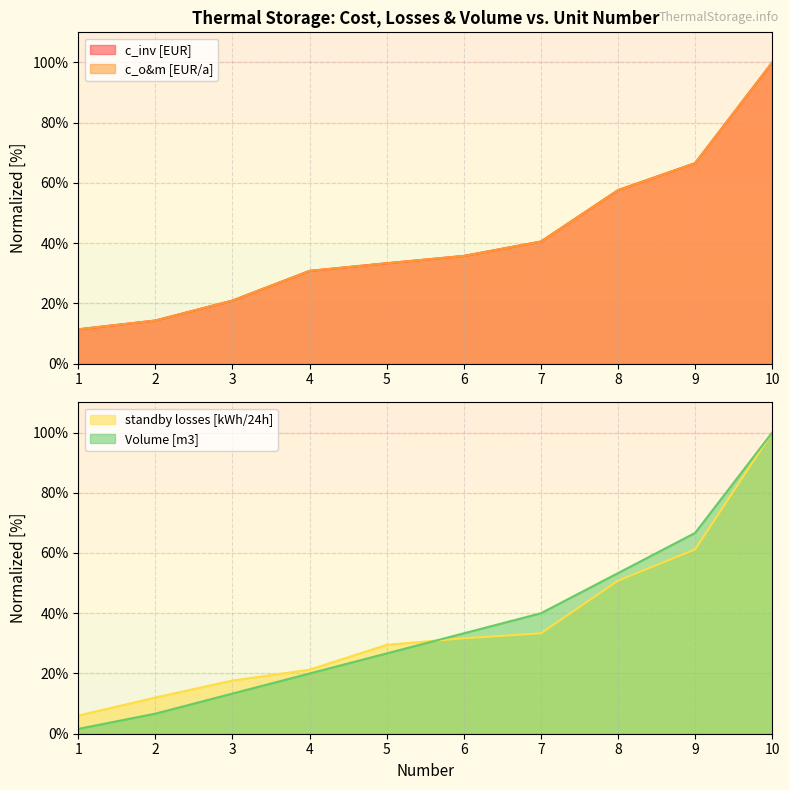

Which series has the largest total across all categories?

c_inv [EUR]